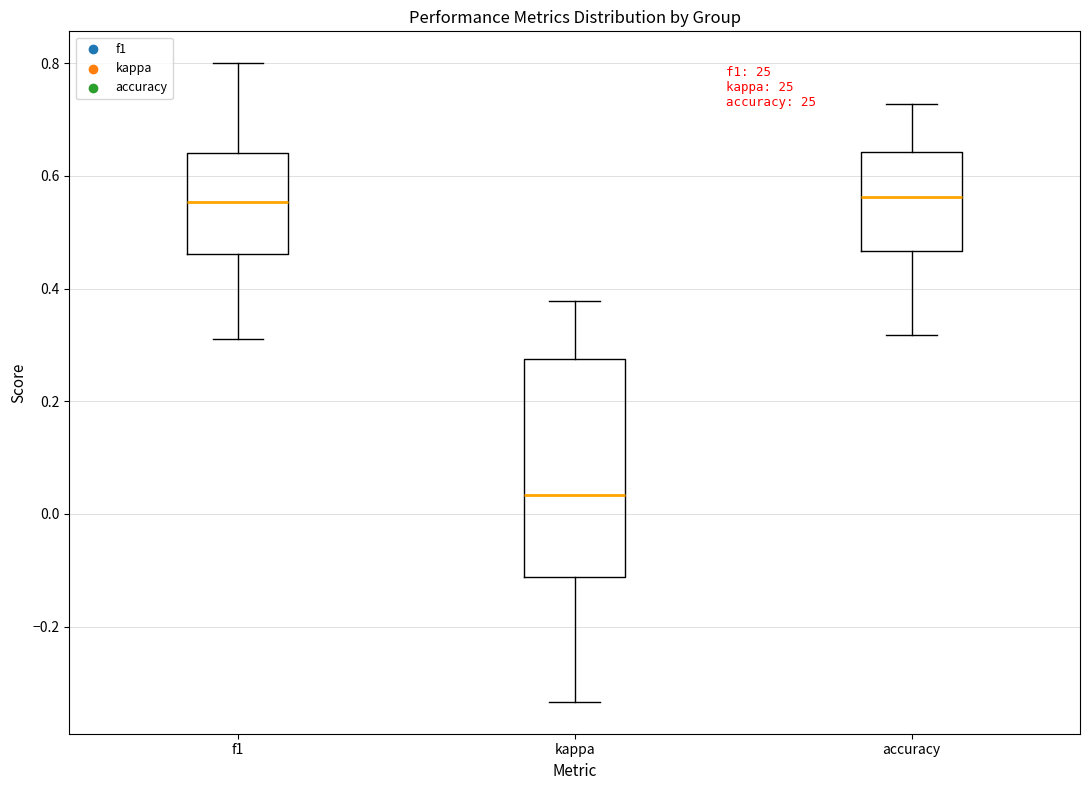

Which box has the lowest median line?

kappa